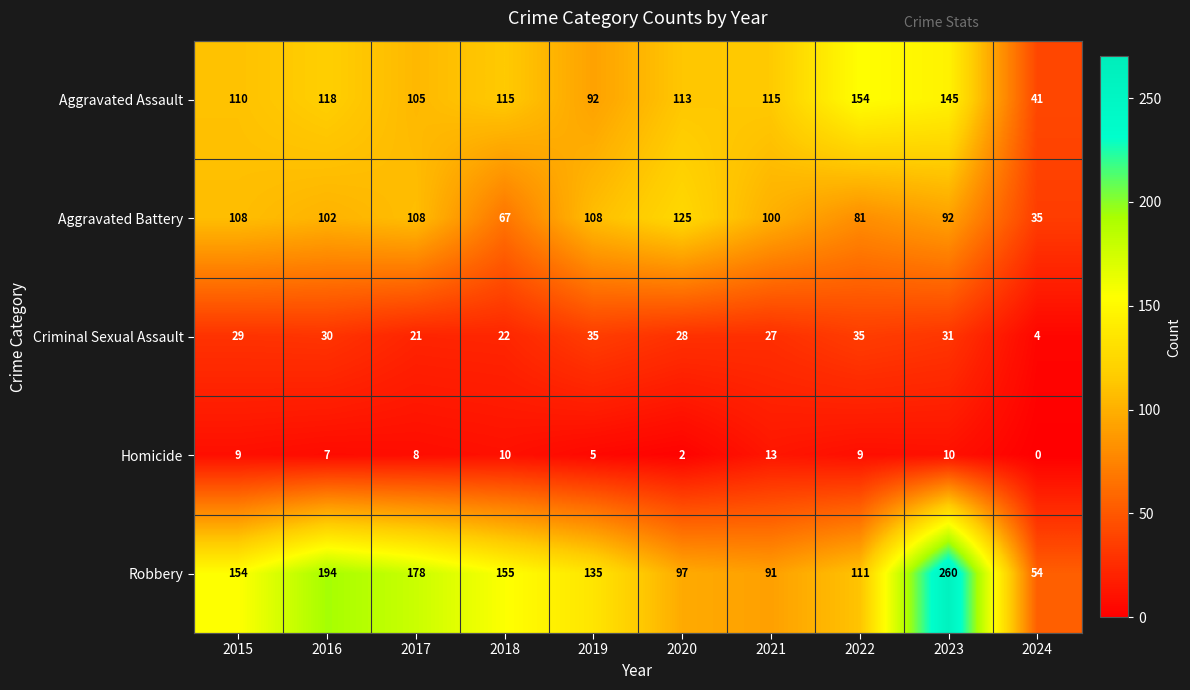

Where is Criminal Sexual Assault nearest to the value 19?

2017